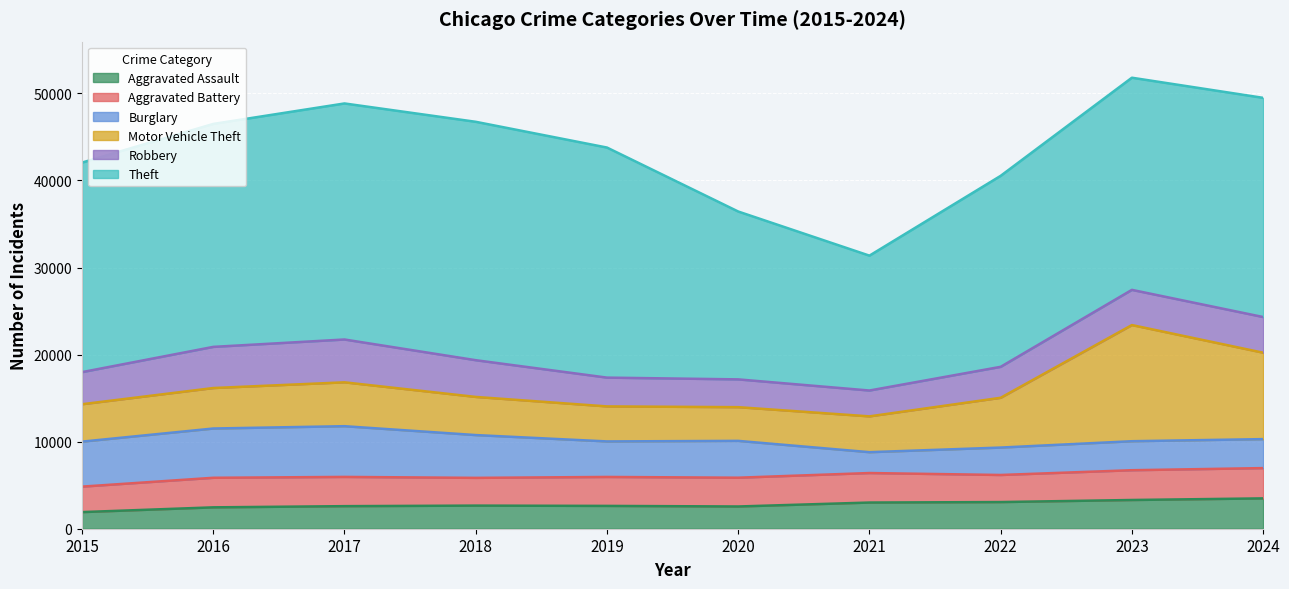

True or false: Aggravated Battery has a value of 1692 at 2015.

False